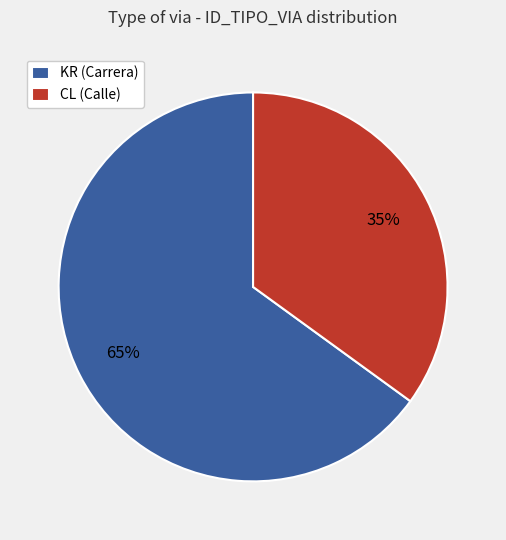

True or false: KR accounts for 65% of the total.

True